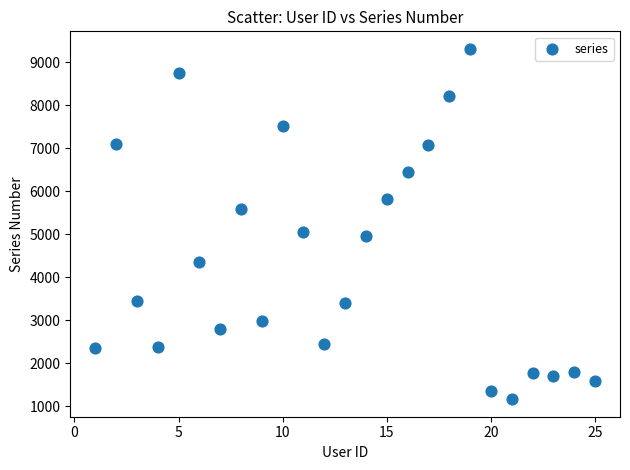

What Y value in the scatter plot is closest to 5237?

5046